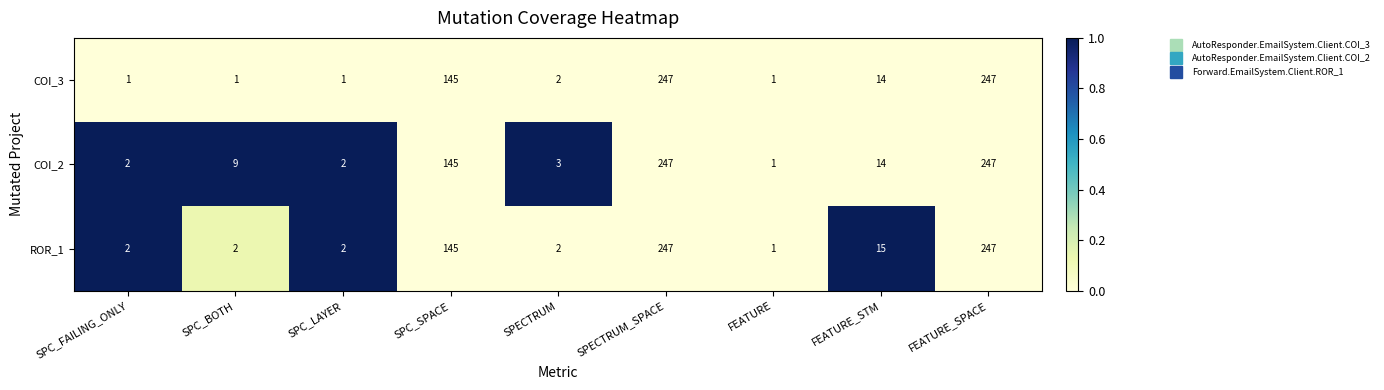

Which series has the largest total across all categories?

COI_2